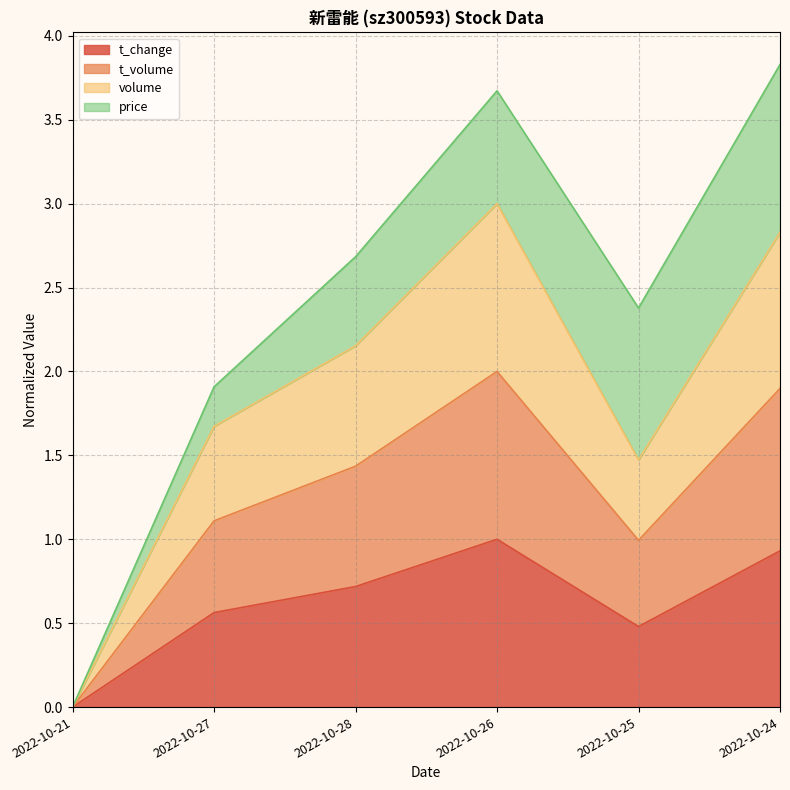

True or false: t_volume and t_change intersect in this chart.

False